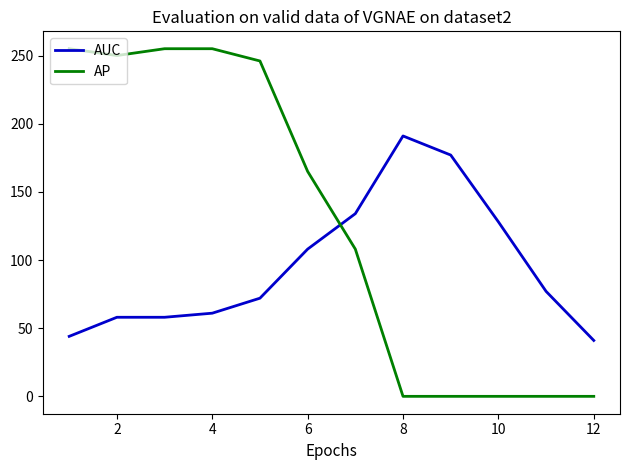

What is the sum of all AP values?

1534